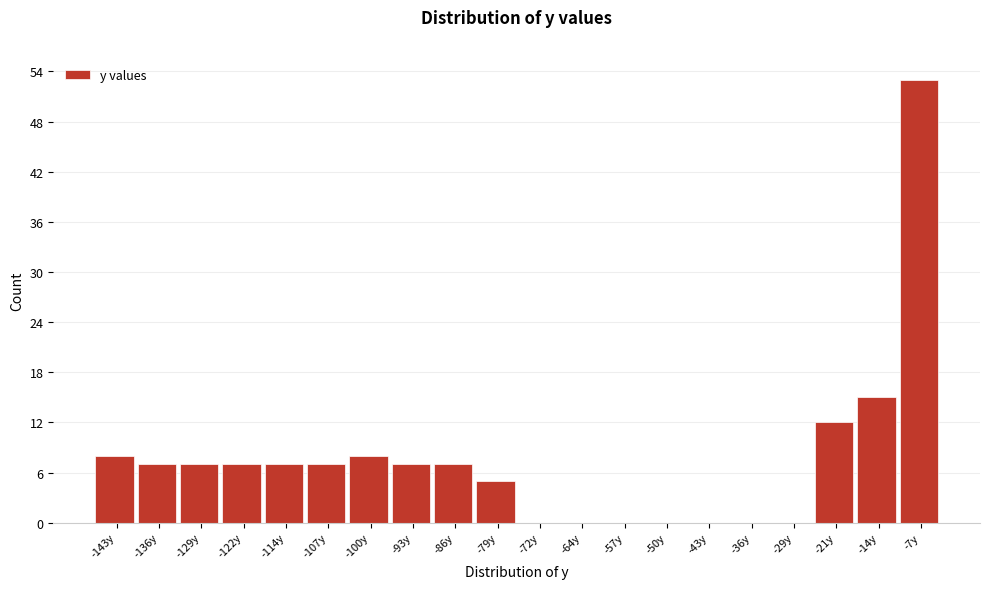

Reading left to right, list all the values displayed in this chart.

-143y=8	-136y=7	-129y=7	-122y=7	-114y=7	-107y=7	-100y=8	-93y=7	-86y=7	-79y=5	-72y=0	-64y=0	-57y=0	-50y=0	-43y=0	-36y=0	-29y=0	-21y=12	-14y=15	-7y=53